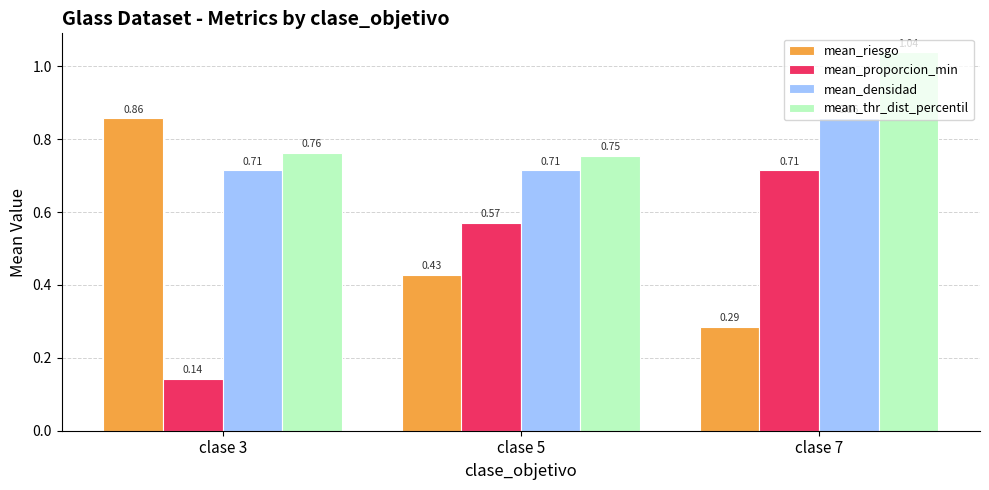

At how many categories does at least one series exceed 0?

3